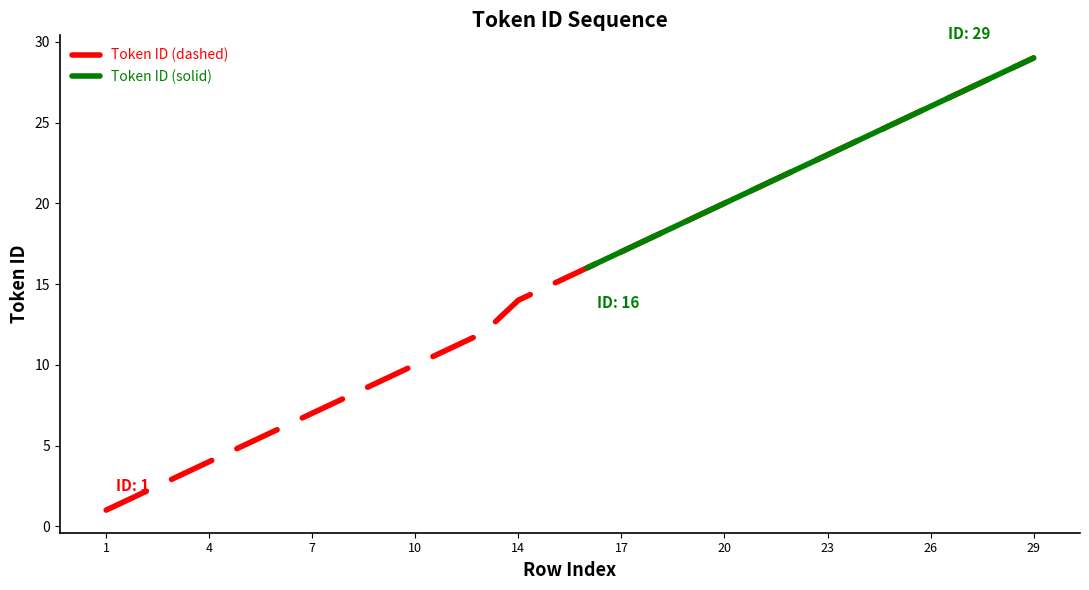

What is the minimum value shown in the chart?

1